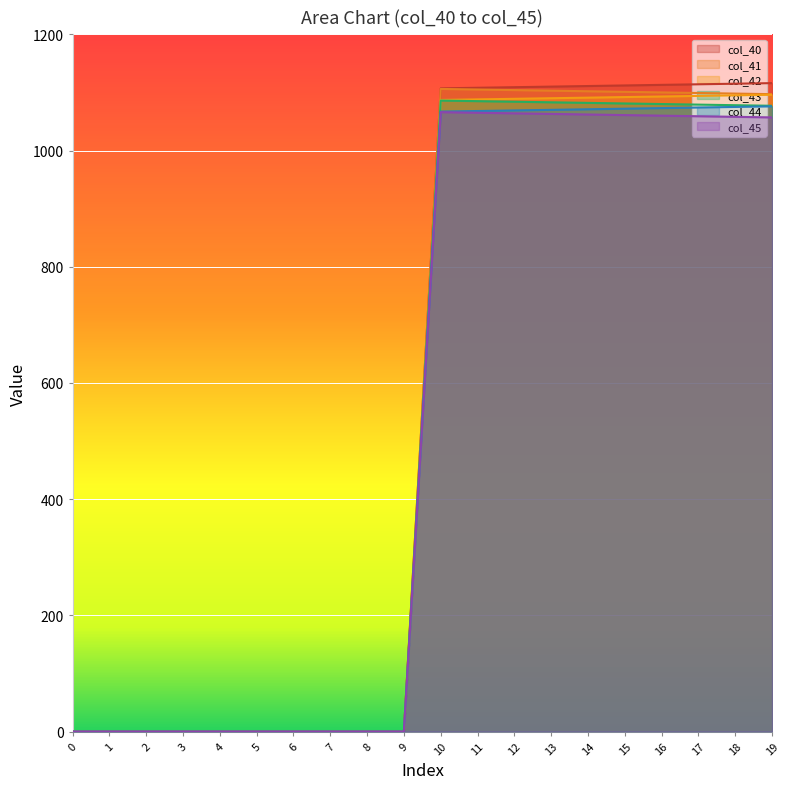

Reading left to right, what are all the values shown in this chart?

col_40: 0=0.0	1=0.0	2=0.0	3=0.0	4=0.0	5=0.0	6=0.0	7=0.0	8=0.0	9=0.0	10=1107.0	11=1108.0	12=1109.0	13=1110.0	14=1111.0	15=1112.0	16=1113.0	17=1114.0	18=1115.0	19=1116.0
col_41: 0=0.0	1=0.0	2=0.0	3=0.0	4=0.0	5=0.0	6=0.0	7=0.0	8=0.0	9=0.0	10=1106.0	11=1105.0	12=1104.0	13=1103.0	14=1102.0	15=1101.0	16=1100.0	17=1099.0	18=1098.0	19=1097.0
col_42: 0=0.0	1=0.0	2=0.0	3=0.0	4=0.0	5=0.0	6=0.0	7=0.0	8=0.0	9=0.0	10=1087.0	11=1088.0	12=1089.0	13=1090.0	14=1091.0	15=1092.0	16=1093.0	17=1094.0	18=1095.0	19=1096.0
col_43: 0=0.0	1=0.0	2=0.0	3=0.0	4=0.0	5=0.0	6=0.0	7=0.0	8=0.0	9=0.0	10=1086.0	11=1085.0	12=1084.0	13=1083.0	14=1082.0	15=1081.0	16=1080.0	17=1079.0	18=1078.0	19=1077.0
col_44: 0=0.0	1=0.0	2=0.0	3=0.0	4=0.0	5=0.0	6=0.0	7=0.0	8=0.0	9=0.0	10=1067.0	11=1068.0	12=1069.0	13=1070.0	14=1071.0	15=1072.0	16=1073.0	17=1074.0	18=1075.0	19=1076.0
col_45: 0=0.0	1=0.0	2=0.0	3=0.0	4=0.0	5=0.0	6=0.0	7=0.0	8=0.0	9=0.0	10=1066.0	11=1065.0	12=1064.0	13=1063.0	14=1062.0	15=1061.0	16=1060.0	17=1059.0	18=1058.0	19=1057.0